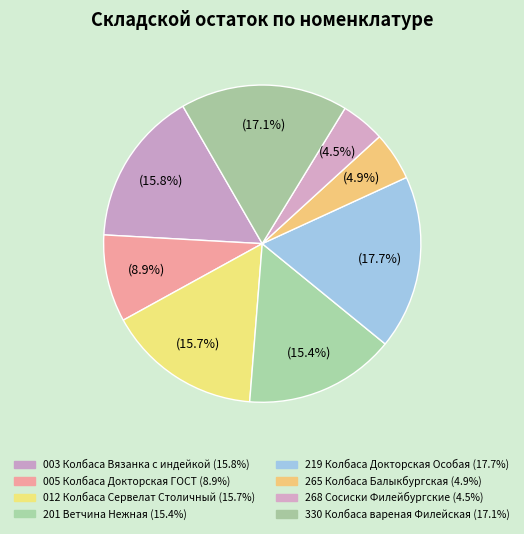

What is the largest slice in the pie chart?

219 Колбаса Докторская Особая